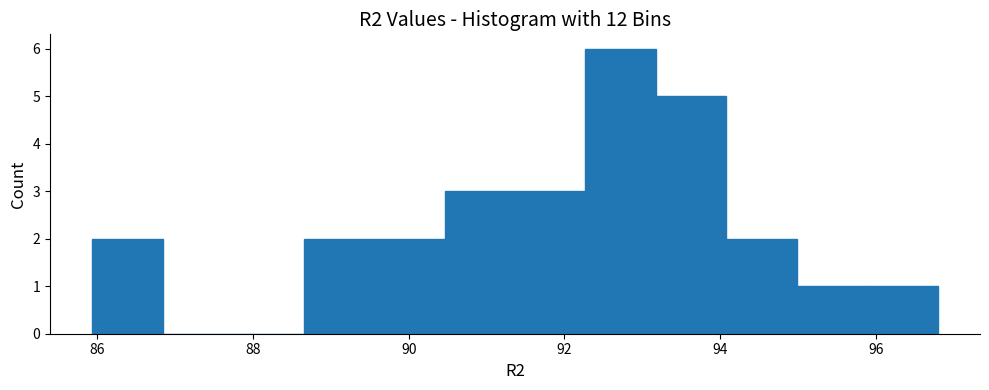

Which range on the x-axis has the tallest bar?

92.2 to 93.2